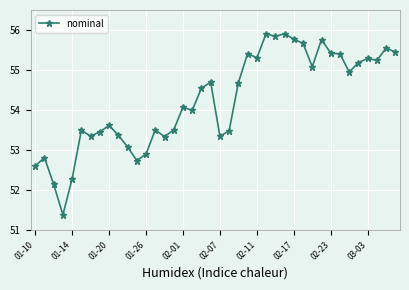

What is the sum of all values?

2169.6